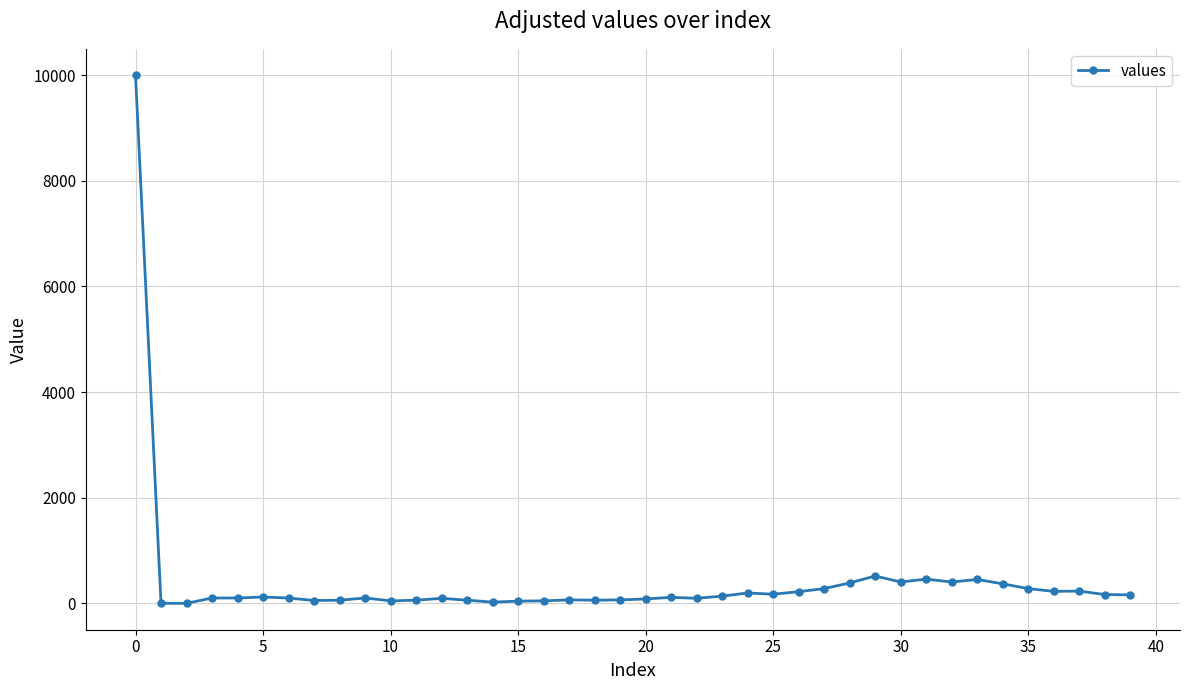

What is the difference between the maximum and minimum values?

10000